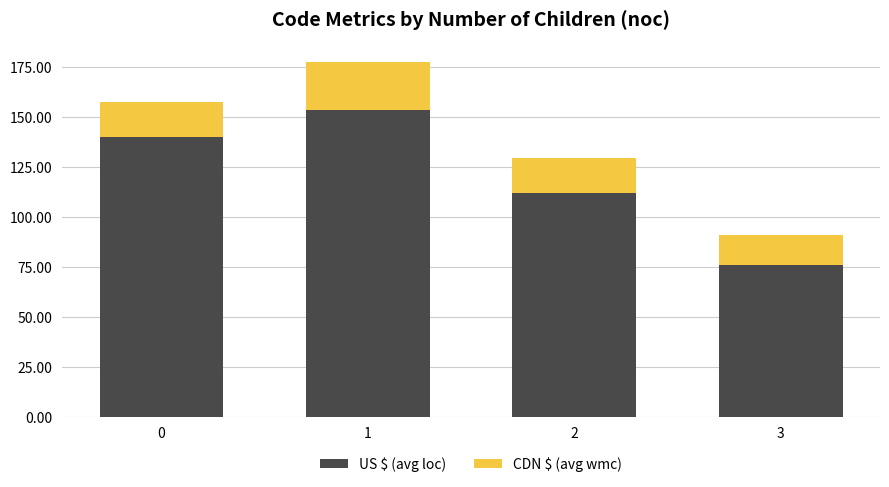

How many bars are there in total?

4